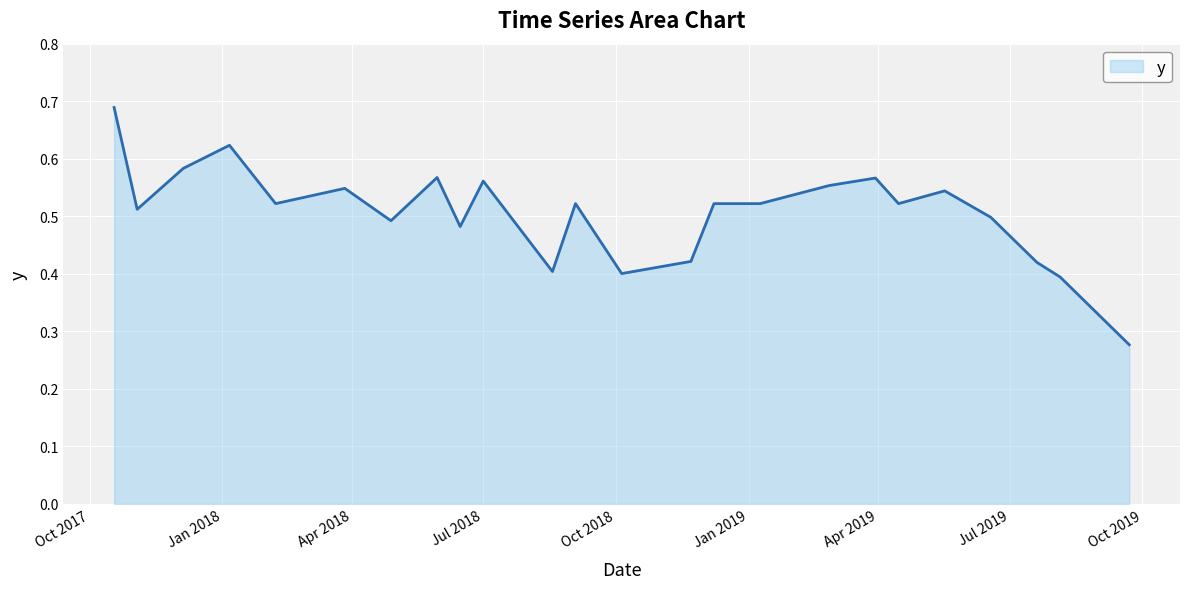

Reading right to left, list all the values displayed in this chart.

0.3	0.4	0.4	0.5	0.5	0.5	0.6	0.6	0.5	0.5	0.4	0.4	0.5	0.4	0.6	0.5	0.6	0.5	0.5	0.5	0.6	0.6	0.5	0.7